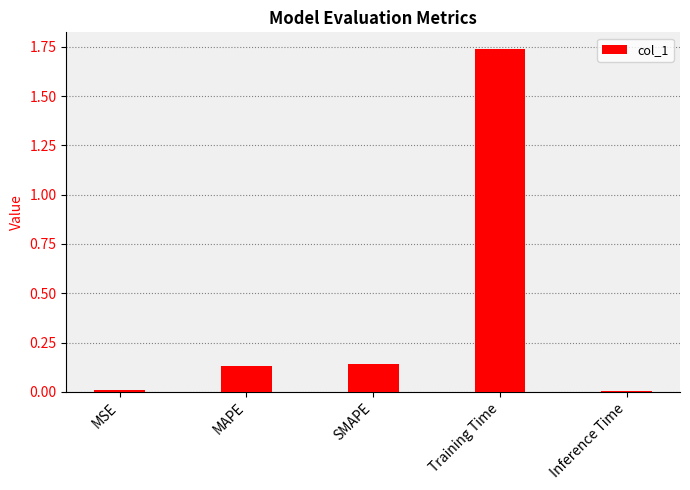

What is the average value?

0.4